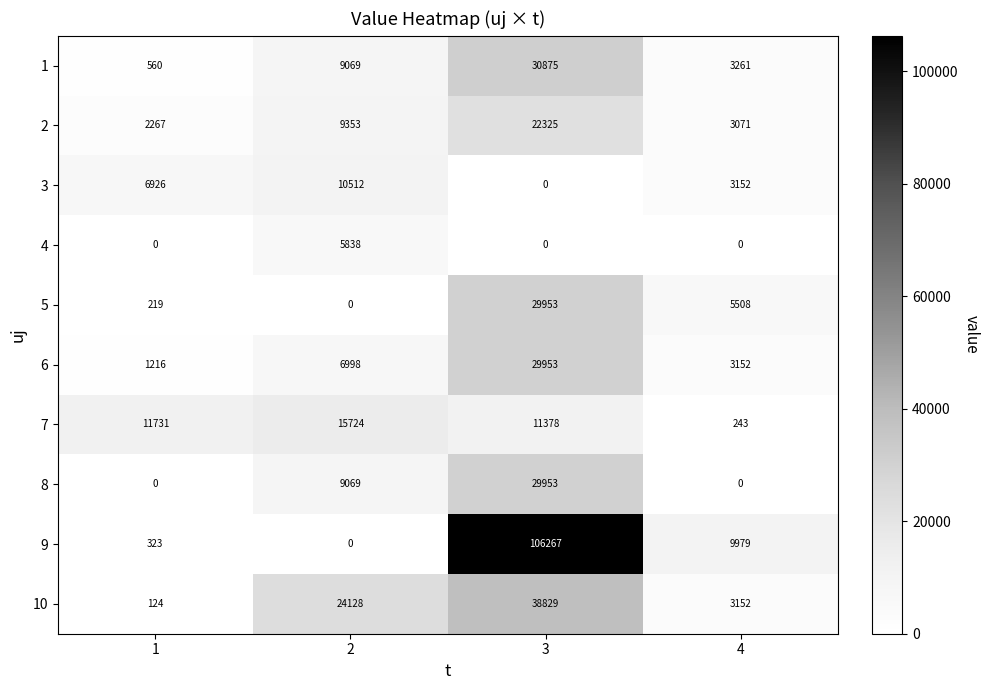

What is the sum of all 9 values?

116569